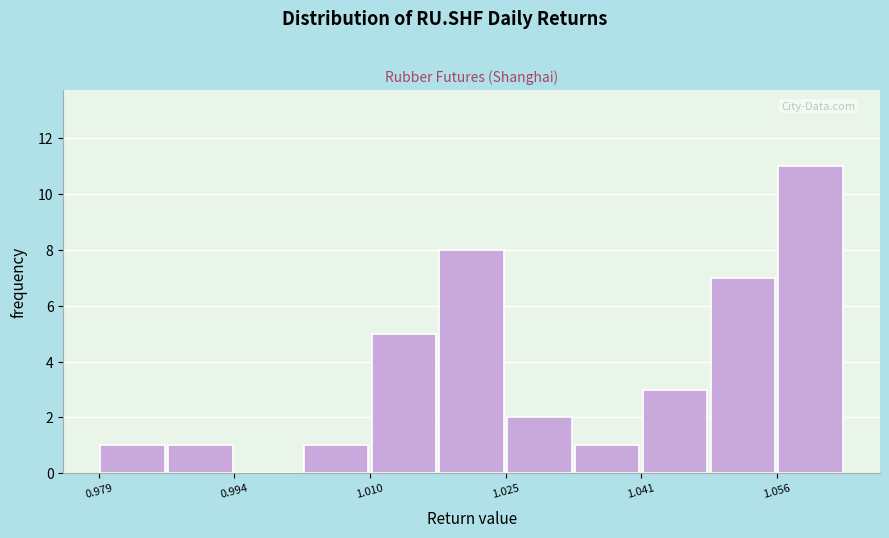

Read against the x-axis, roughly where is the centre of the tallest bar?

1.060